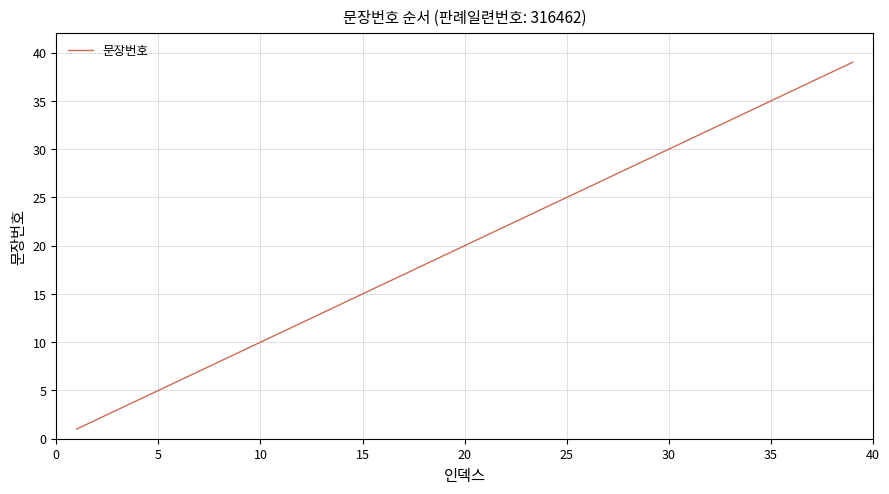

What is the maximum value shown in the chart?

39